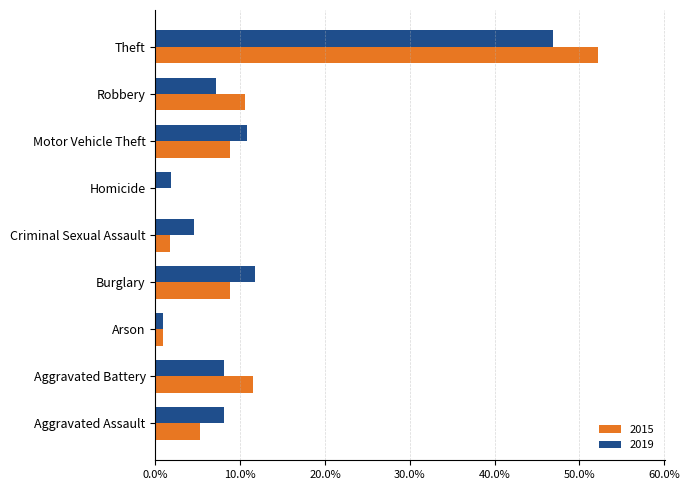

Reading left to right, what are all the values shown in this chart?

2015: Aggravated Assault=0.1	Aggravated Battery=0.1	Arson=0.0	Burglary=0.1	Criminal Sexual Assault=0.0	Homicide=0.0	Motor Vehicle Theft=0.1	Robbery=0.1	Theft=0.5
2019: Aggravated Assault=0.1	Aggravated Battery=0.1	Arson=0.0	Burglary=0.1	Criminal Sexual Assault=0.0	Homicide=0.0	Motor Vehicle Theft=0.1	Robbery=0.1	Theft=0.5